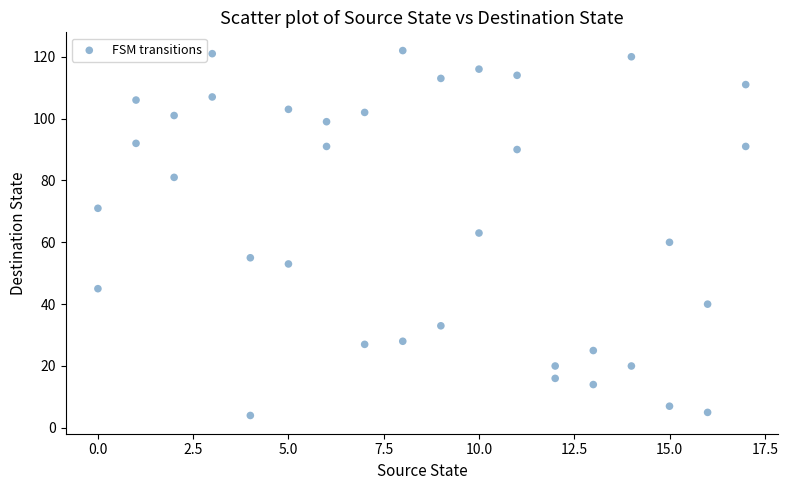

What is the range of Y values (max minus min)?

118